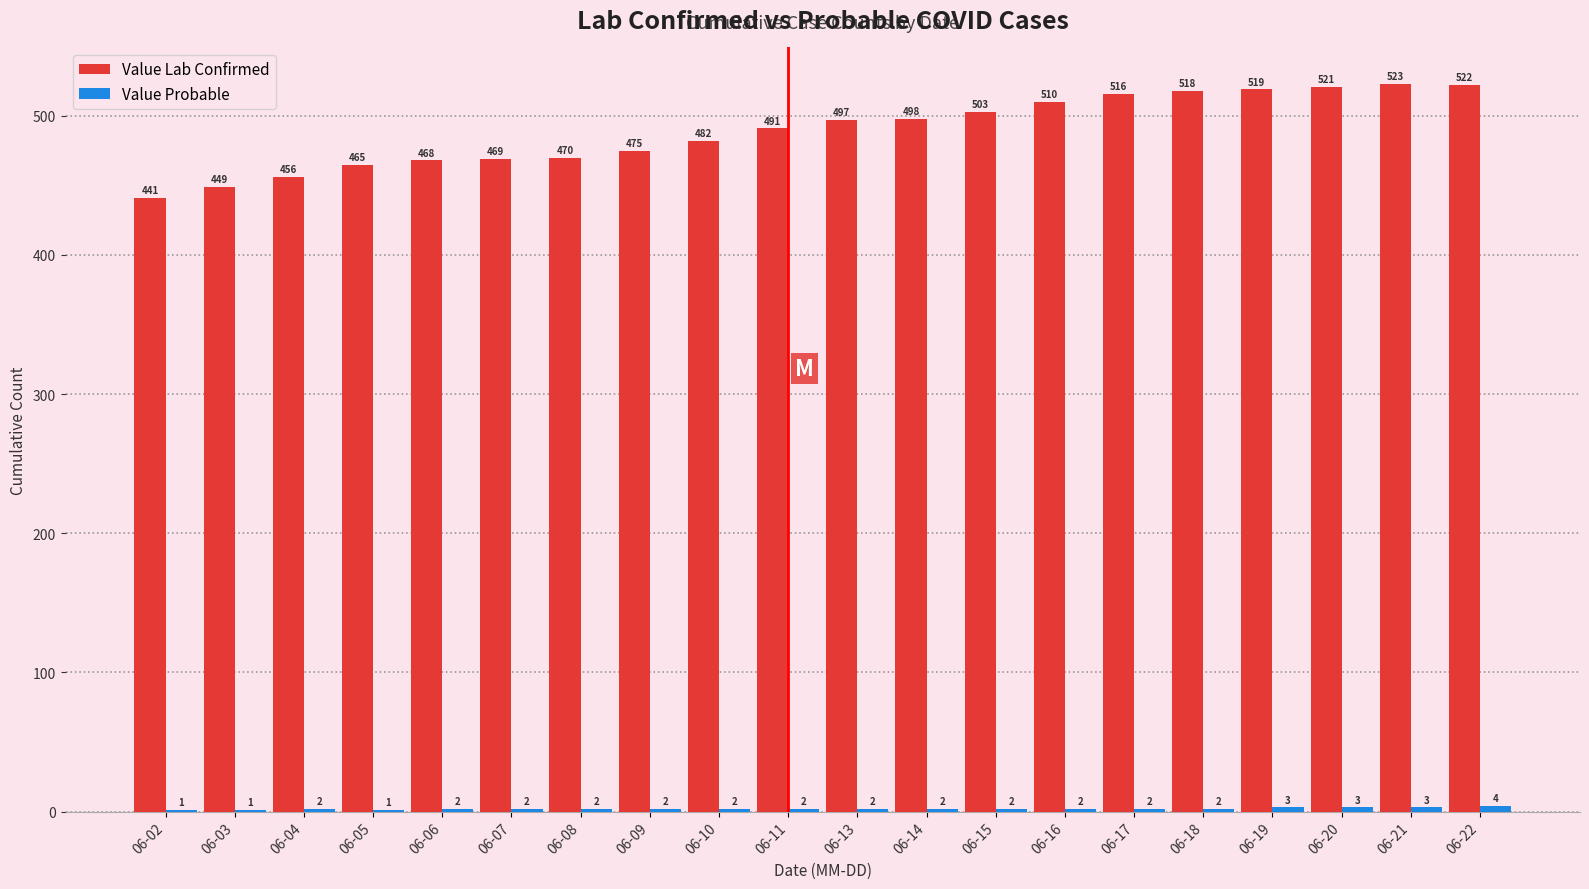

How many groups of bars are there?

20